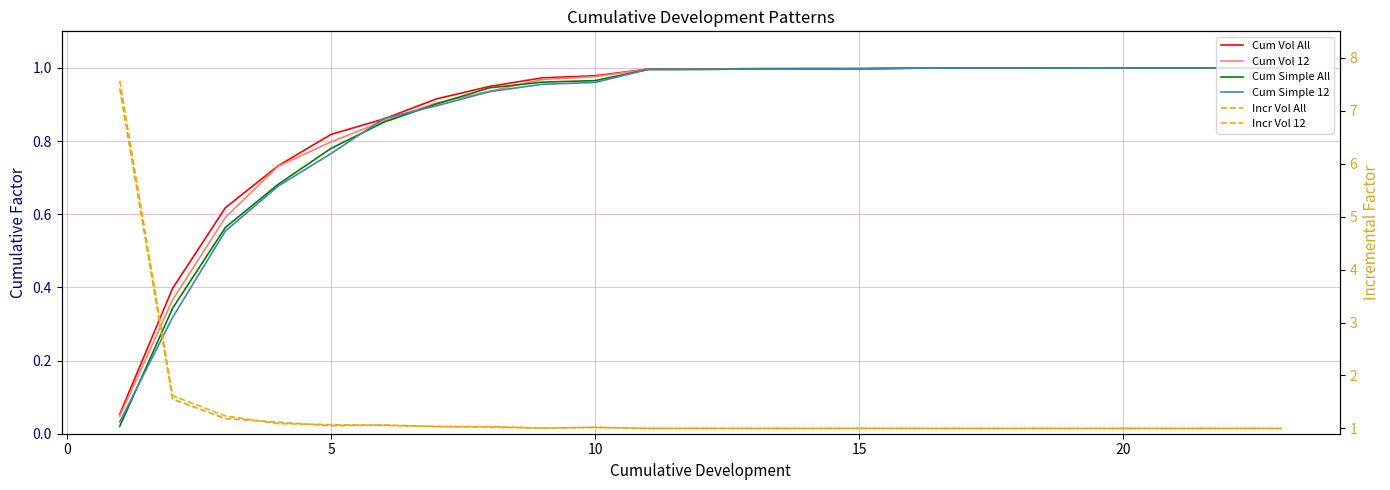

What is the value of the Cum Simple All point at the 14th from the left?

1.0